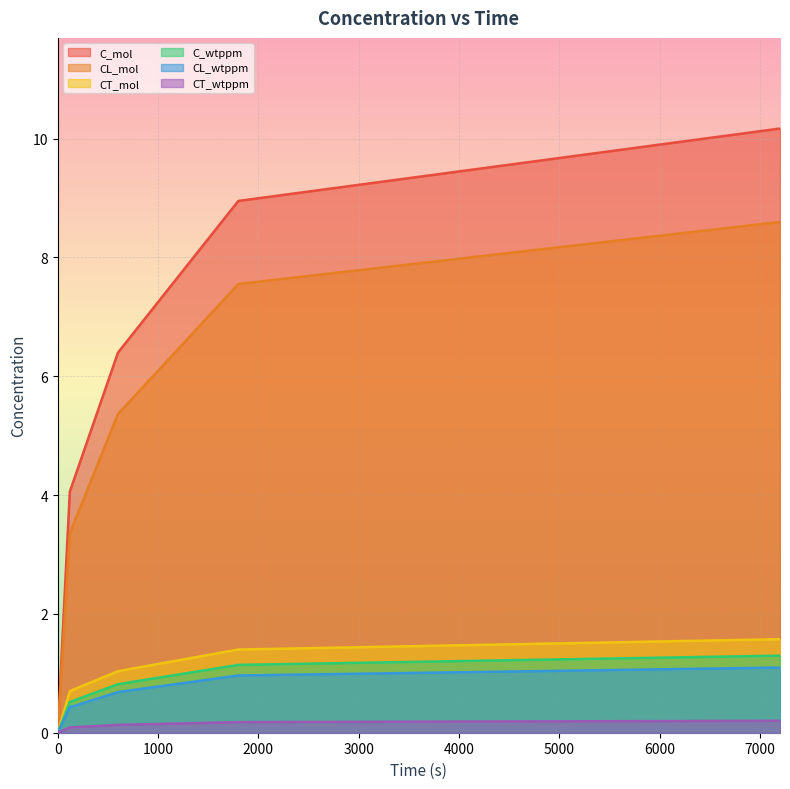

What is the value of the CL_wtppm point at the 2nd from the left?

0.4